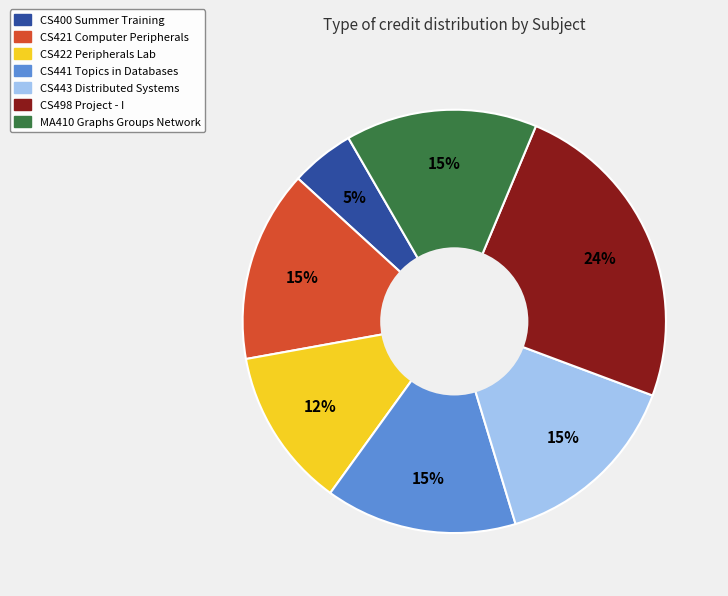

What is the smallest slice in the pie chart?

CS400 Summer Training